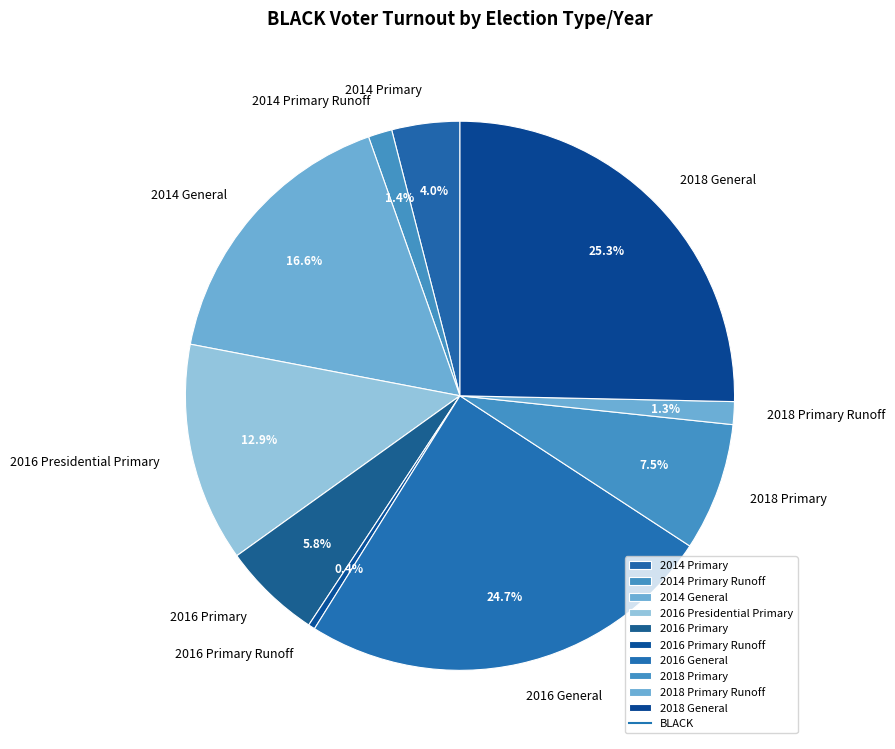

What percentage is the 2014 General slice, to the nearest percent?

17%